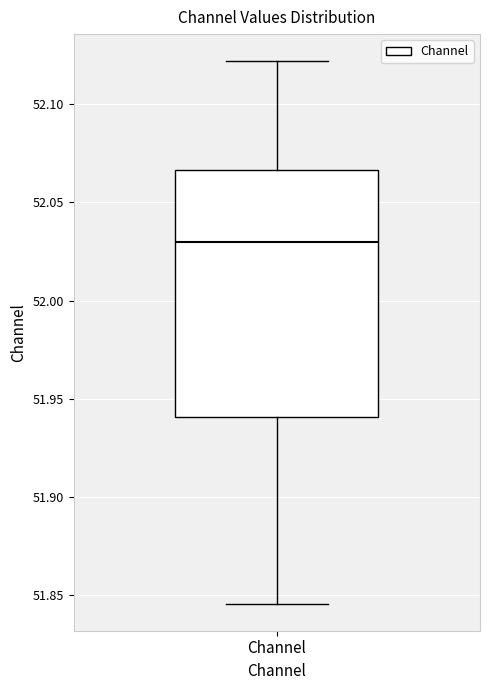

Transcribe this box plot: give where the median line is, the range the box spans, and where the two whiskers end, as read against the y-axis. The values are not printed on the chart, so give them approximately, as read against the axis.

median 52.030, box 51.940 to 52.065, whiskers 51.845 to 52.120